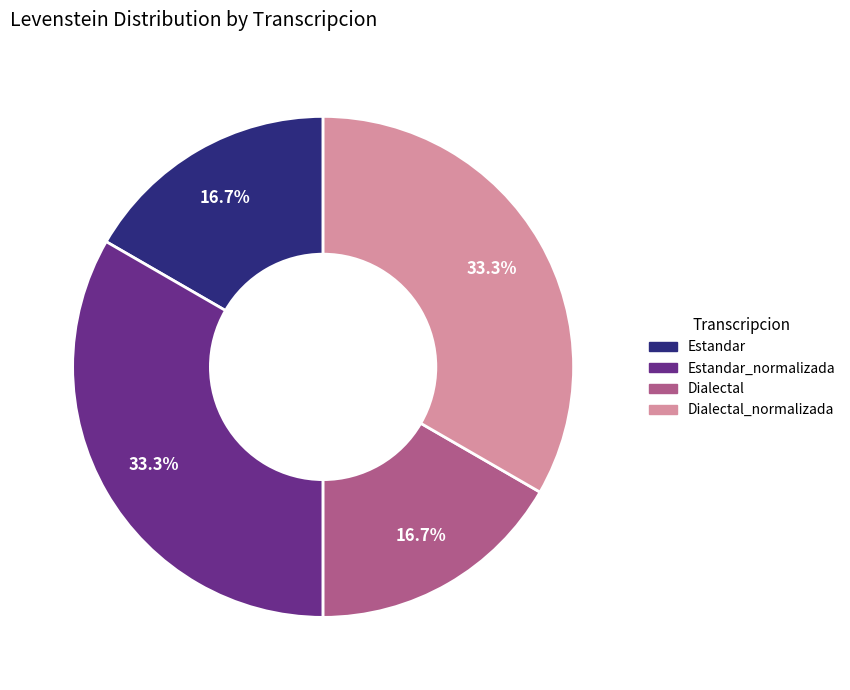

Is there any slice that represents more than half of the pie?

No